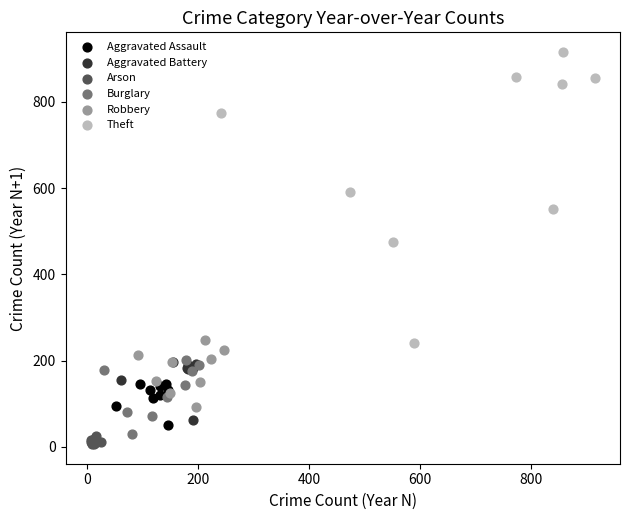

Which series contains the highest Y value?

Theft